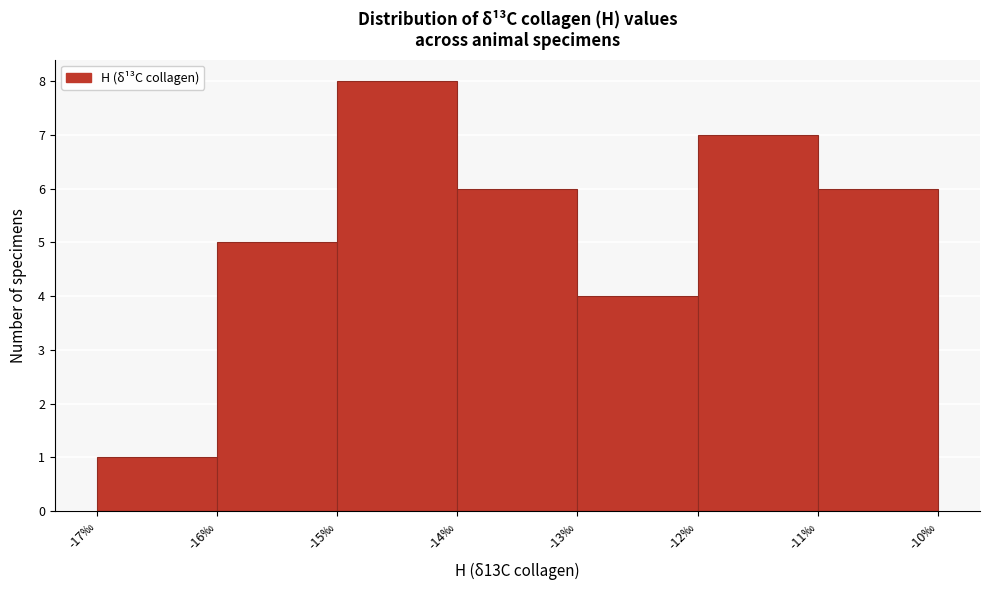

Reading left to right, list every bar in this chart as the range it spans on the x-axis followed by its height. The values are not printed on the chart, so give them approximately, as read against the axis.

-17 to -16: 1
-16 to -15: 5
-15 to -14: 8
-14 to -13: 6
-13 to -12: 4
-12 to -11: 7
-11 to -10: 6